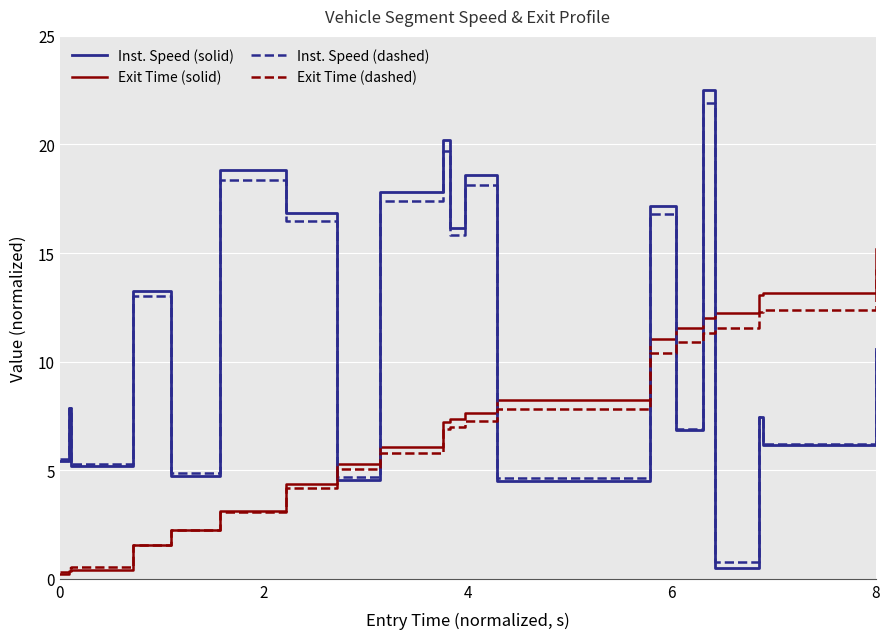

What are all the series names shown in the legend?

Inst. Speed (solid), Exit Time (solid), Inst. Speed (dashed), Exit Time (dashed)